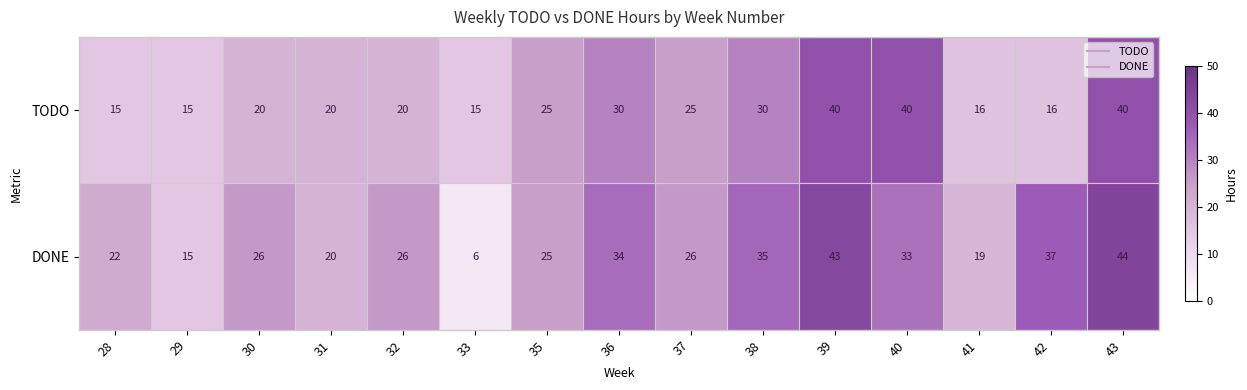

Reading left to right, list all the values displayed in this chart.

TODO: 28=15	29=15	30=20	31=20	32=20	33=15	35=25	36=30	37=25	38=30	39=40	40=40	41=16	42=16	43=40
DONE: 28=22	29=15	30=26	31=20	32=26	33=6	35=25	36=34	37=26	38=35	39=43	40=33	41=19	42=37	43=44